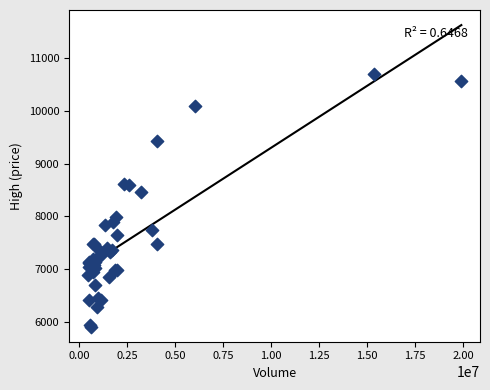

What Y value in the scatter plot is closest to 8304?

8459